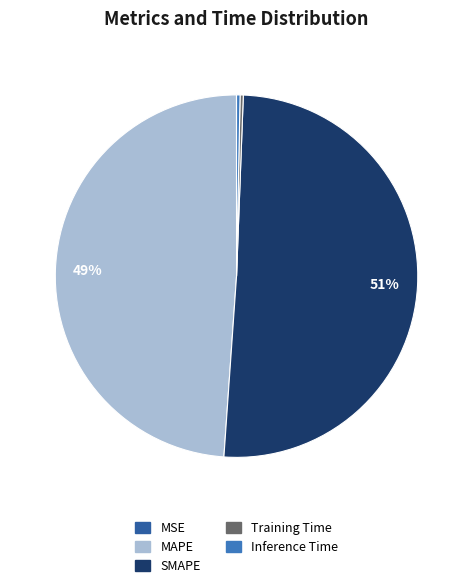

Combined, do MAPE and Training Time account for over 50%?

No